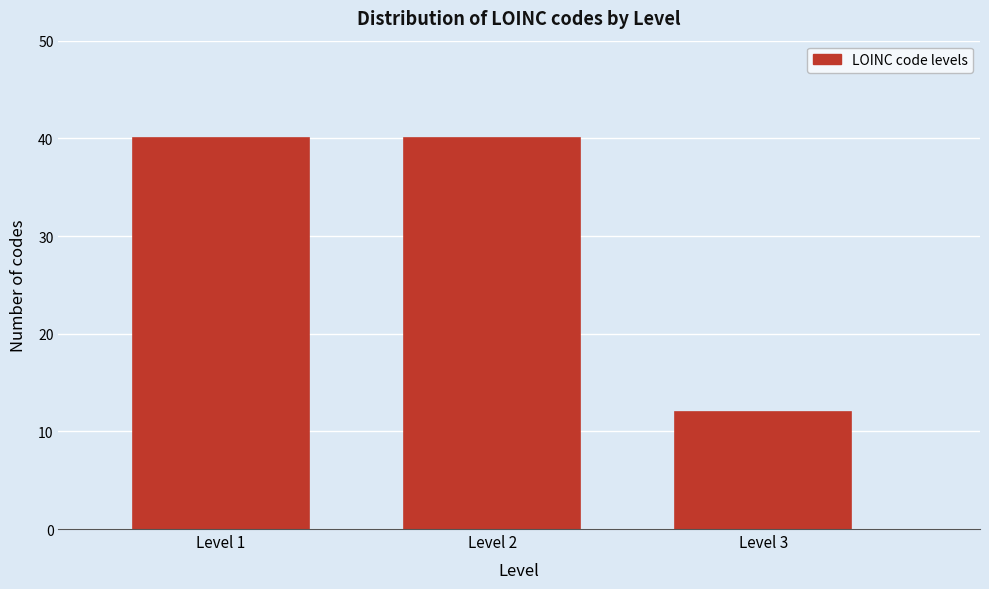

Reading left to right, transcribe all the data shown in this chart.

40	40	12